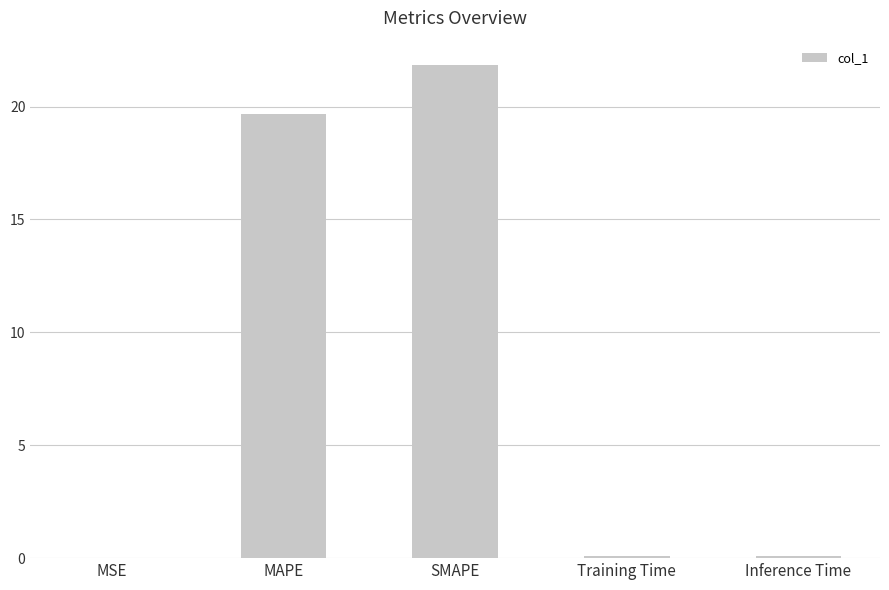

What is the approximate value at MAPE?

19.7